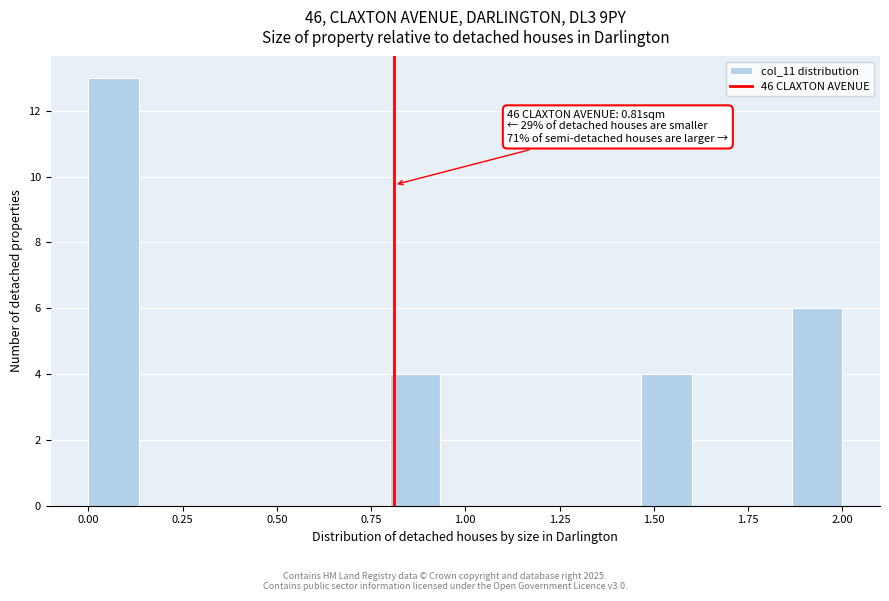

Read against the x-axis, roughly where is the centre of the tallest bar?

0.05